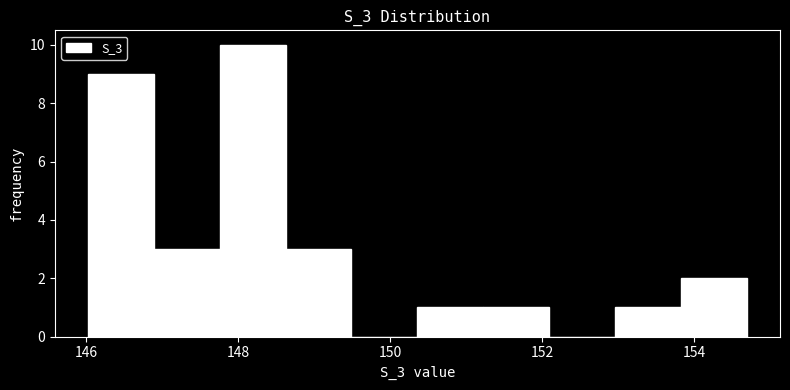

Reading left to right, transcribe this chart: for each bar, give the range it covers on the x-axis and its height. Neither the bar edges nor the heights are printed on the chart, so give them approximately, as read against the axes.

146.0 to 146.8: 9
146.8 to 147.8: 3
147.8 to 148.6: 10
148.6 to 149.4: 3
149.4 to 150.4: 0
150.4 to 151.2: 1
151.2 to 152.0: 1
152.0 to 153.0: 0
153.0 to 153.8: 1
153.8 to 154.6: 2